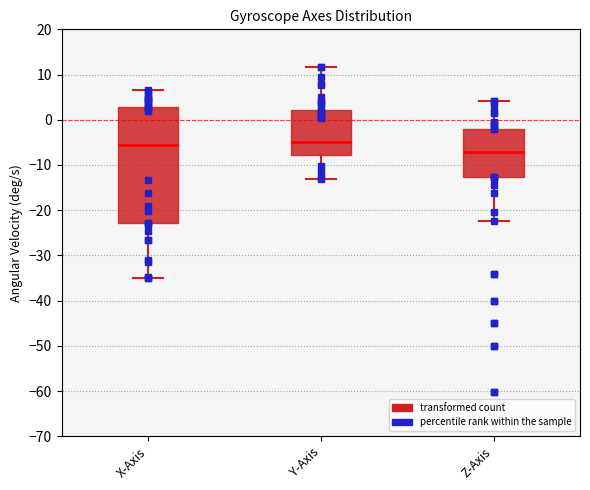

Reading left to right, transcribe this box plot: for each box, give where its median line is, the range the box spans, and where its two whiskers end, as read against the y-axis. The values are not printed on the chart, so give them approximately, as read against the axis.

X-Axis: median -6, box -23 to 3, whiskers -35 to 7
Y-Axis: median -5, box -8 to 2, whiskers -13 to 12
Z-Axis: median -7, box -13 to -2, whiskers -22 to 4